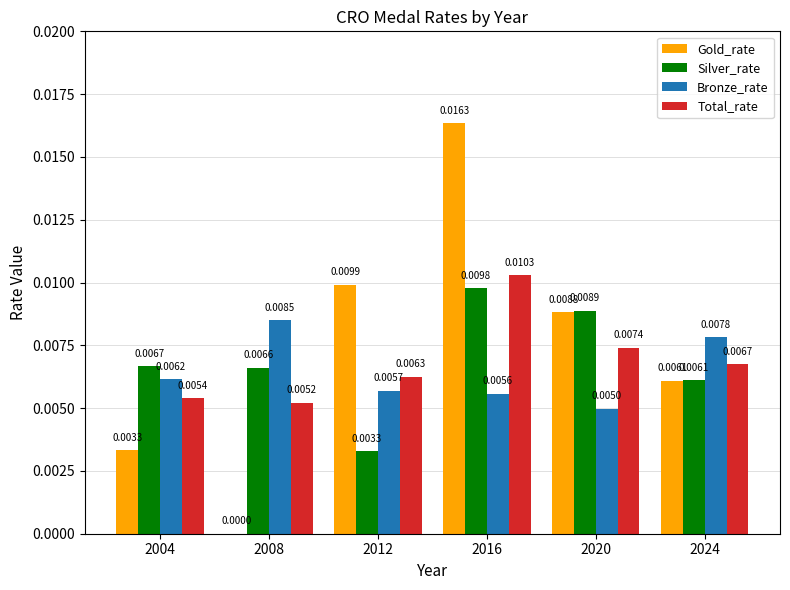

What are all the series names shown in the legend?

Gold_rate, Silver_rate, Bronze_rate, Total_rate